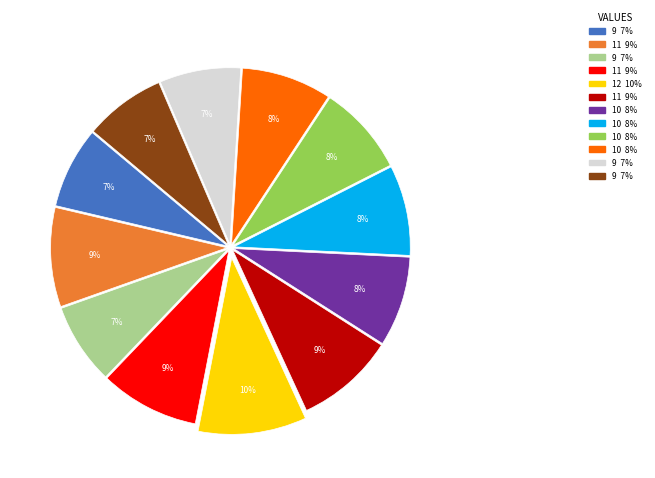

Does any single category account for the majority?

No